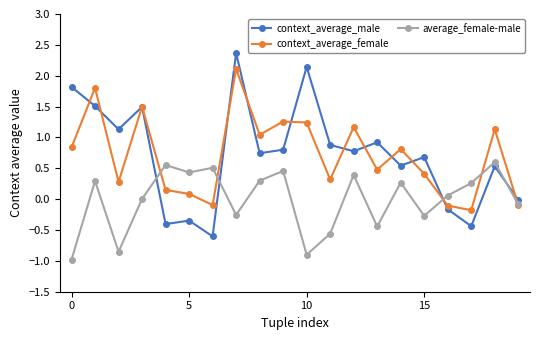

What is the highest value of the context_average_female series?

2.1